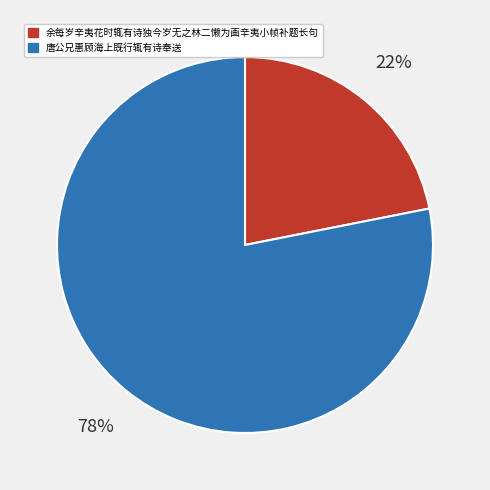

To the nearest percent, what portion does 余每岁辛夷花时辄有诗独今岁无之林二懒为画辛夷小帧补题长句 represent?

22%